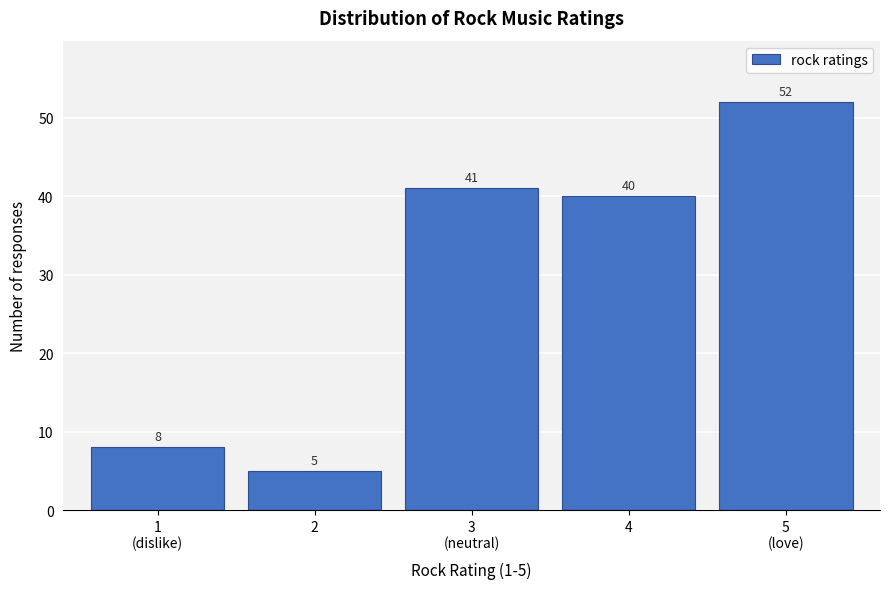

Reading left to right, extract all data points from this chart.

8	5	41	40	52